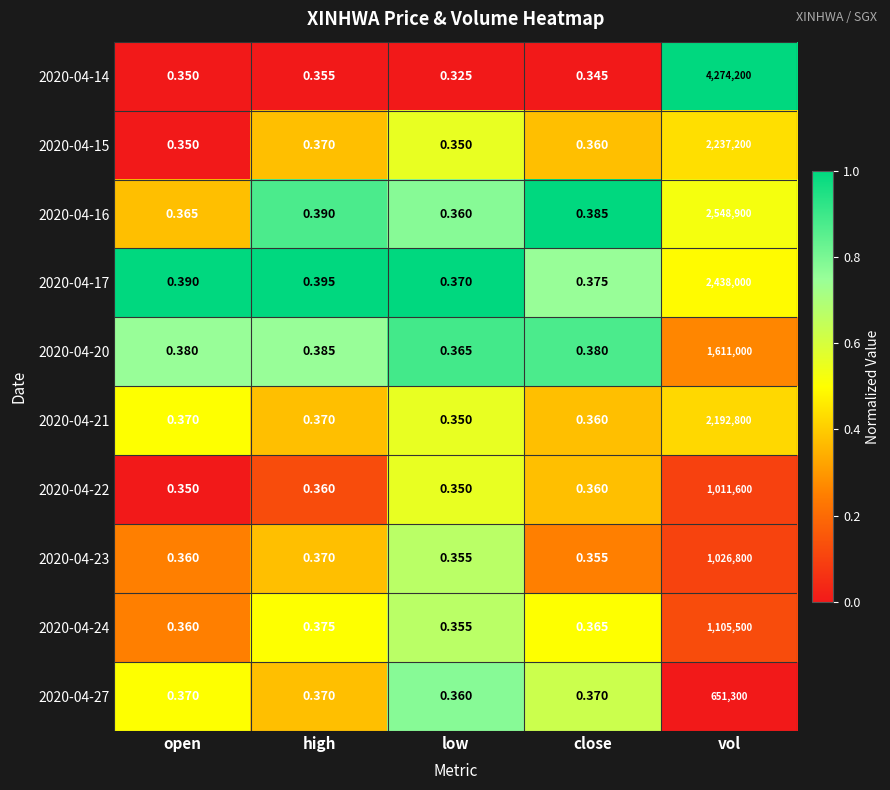

Which category has the lowest value in the 2020-04-20 series?

low